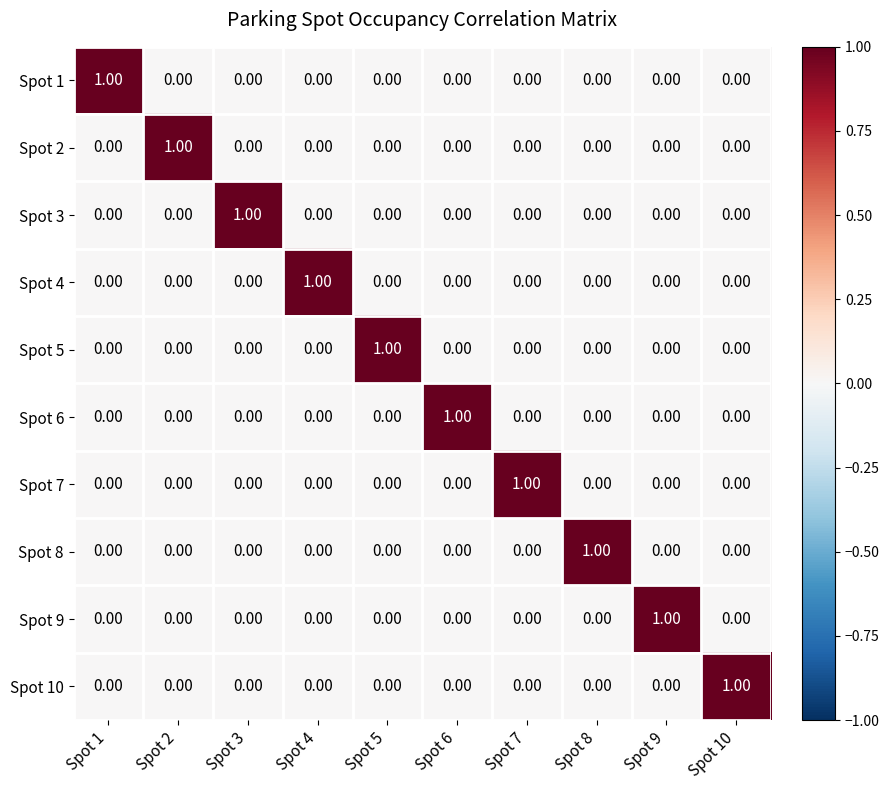

Is the value of Spot 2 at Spot 7 greater than the value of Spot 5 at Spot 5?

No